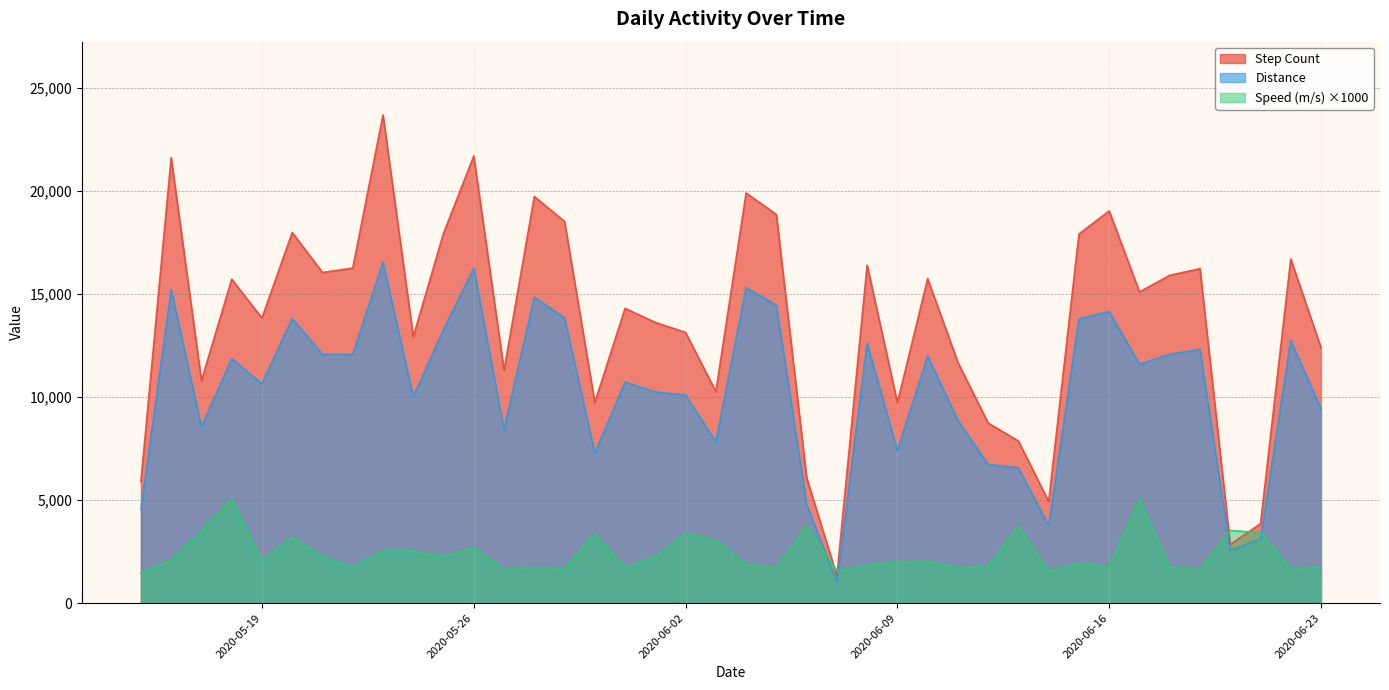

What is the smallest value displayed?

999.4